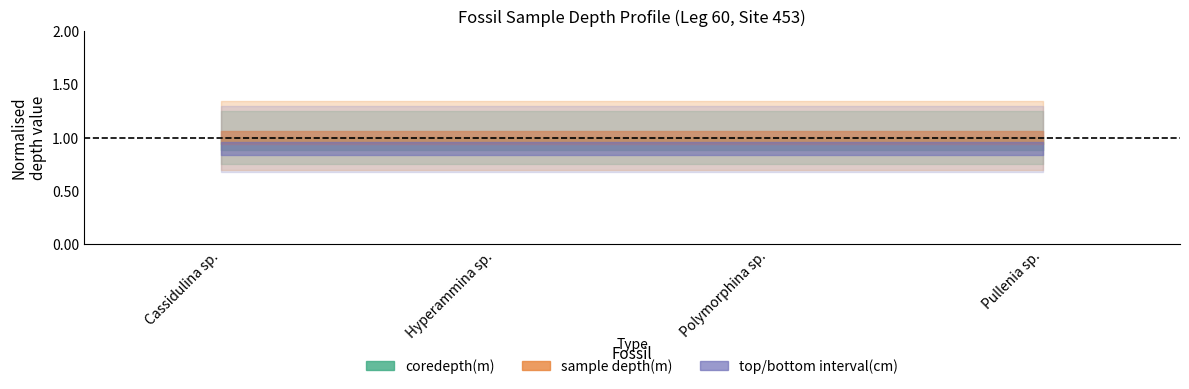

What is the sum of the core values at 2 and 3?

6.0